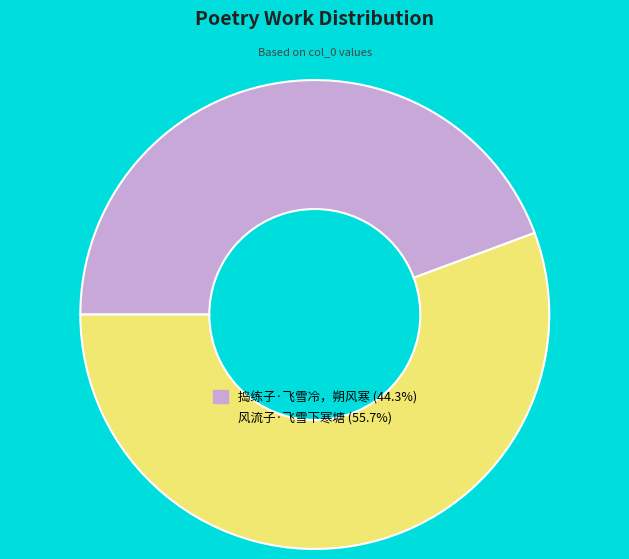

Count the number of slices in the pie.

2